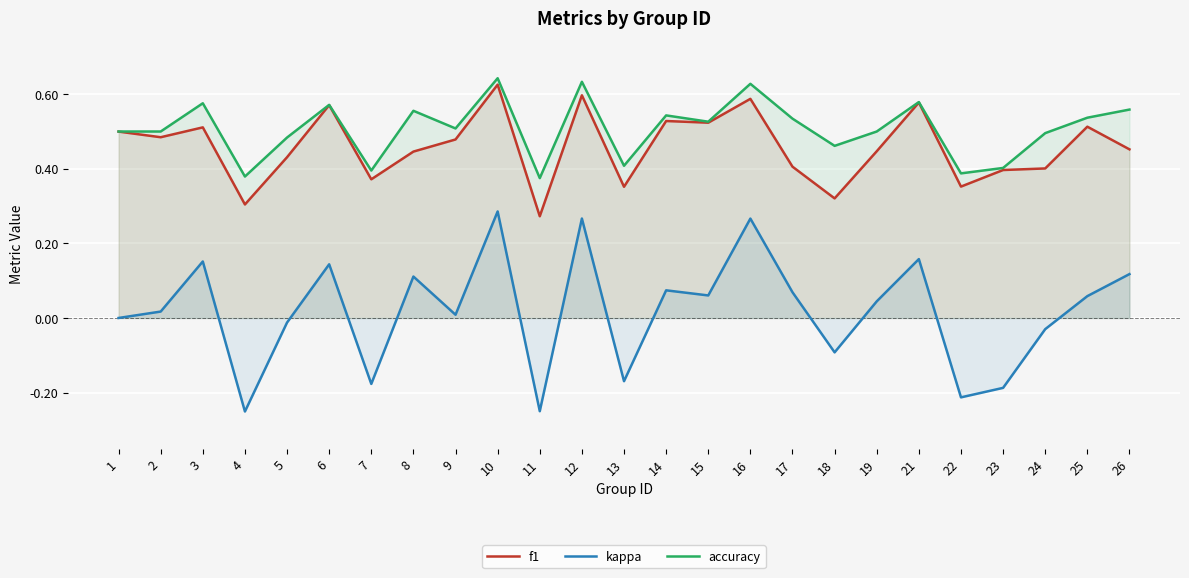

In accuracy, how many points are higher than both neighbors (excluding endpoints)?

8